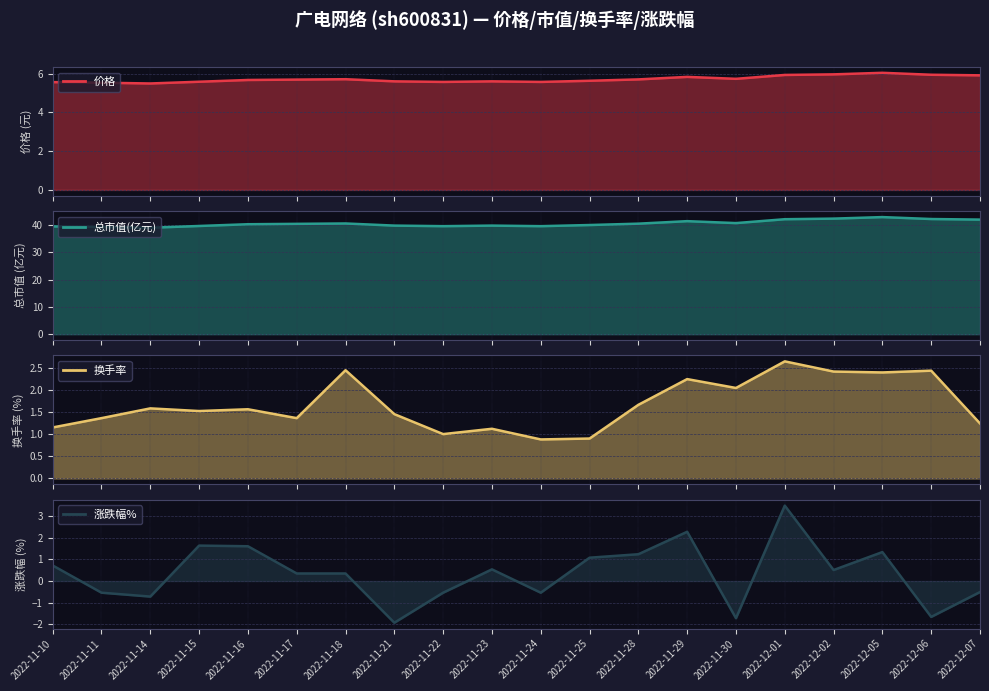

At which category does 总市值(亿元) reach its first local peak?

2022-11-18